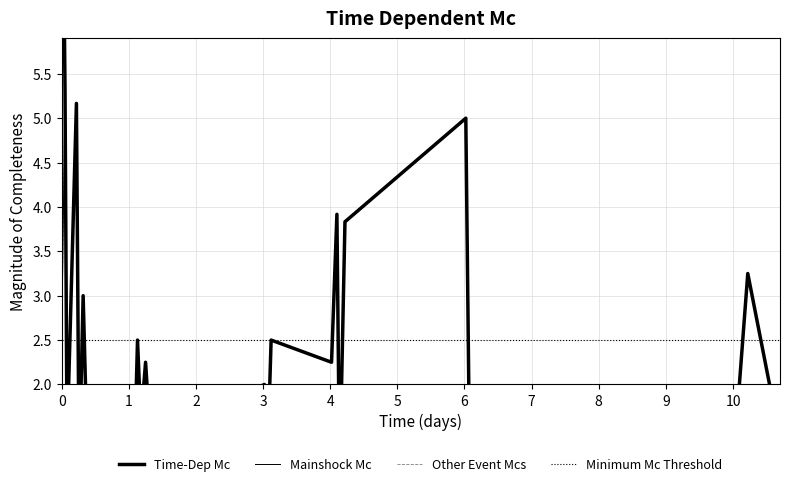

How many categories are shown in the chart?

40